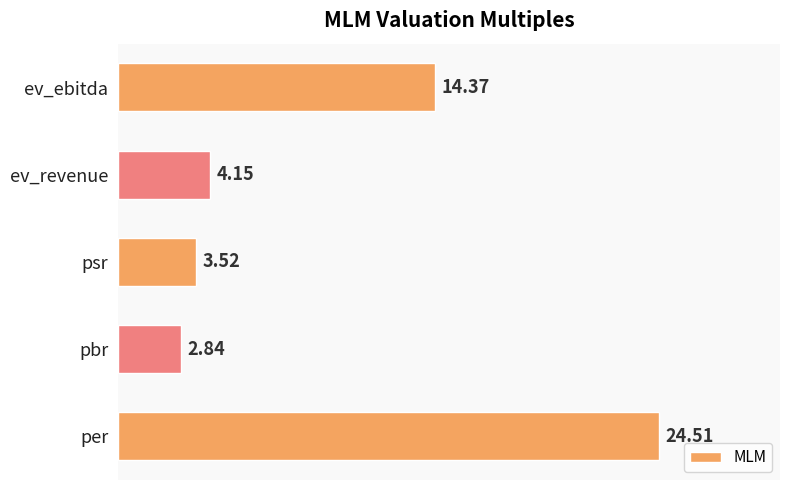

What is the difference between the maximum and second lowest values?

21.0